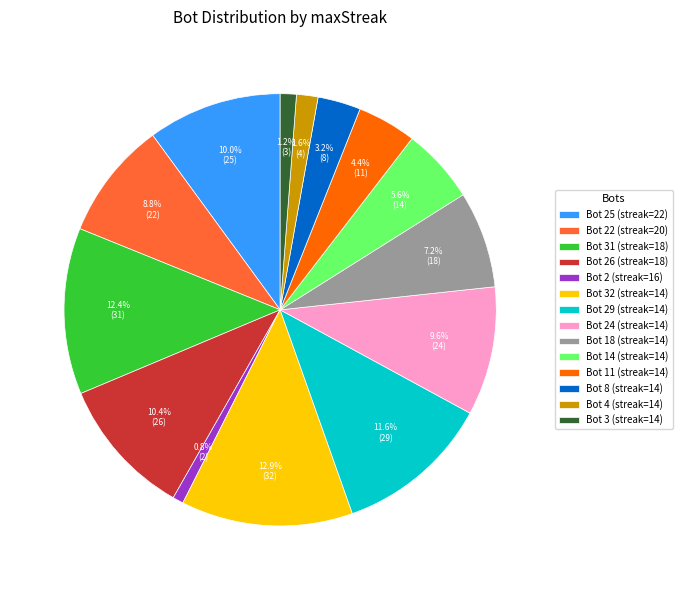

Count the number of slices in the pie.

14